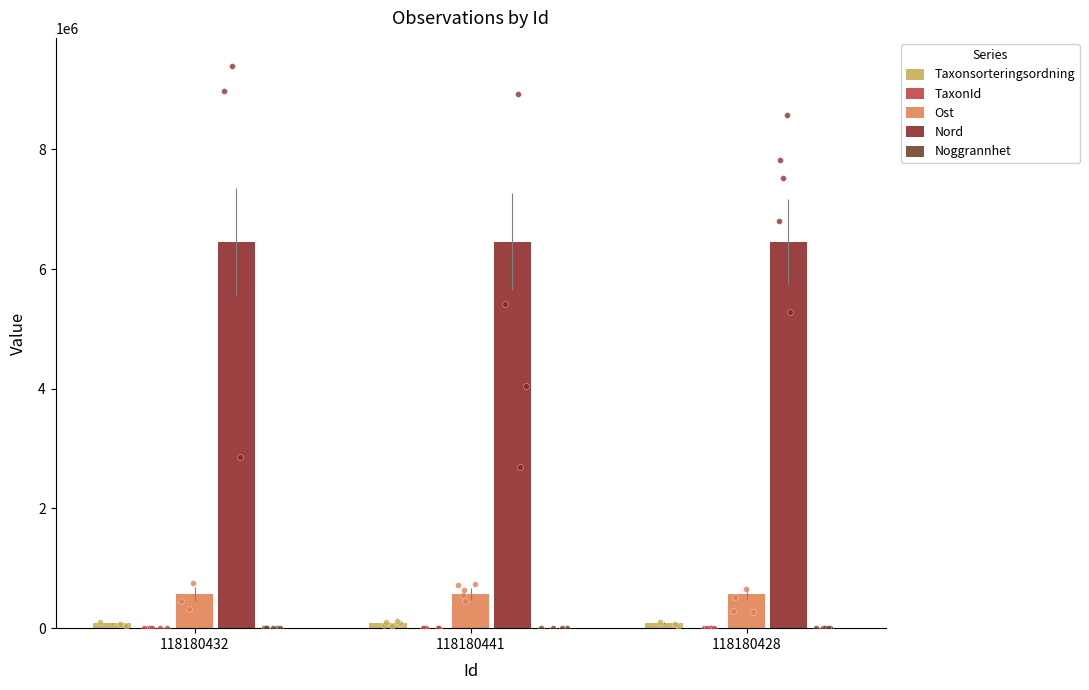

Is the value of Noggrannhet at 118180441 greater than the value of Ost at 118180428?

No